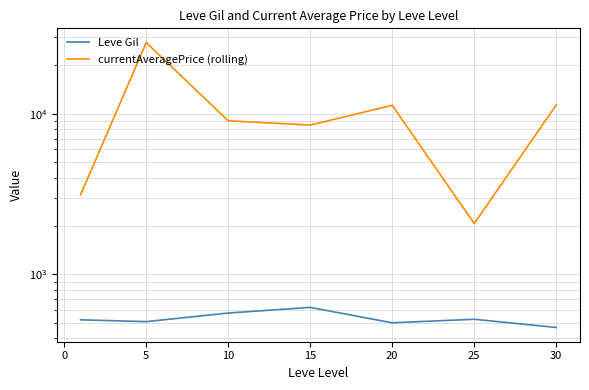

What is the greatest value displayed?

27760.5